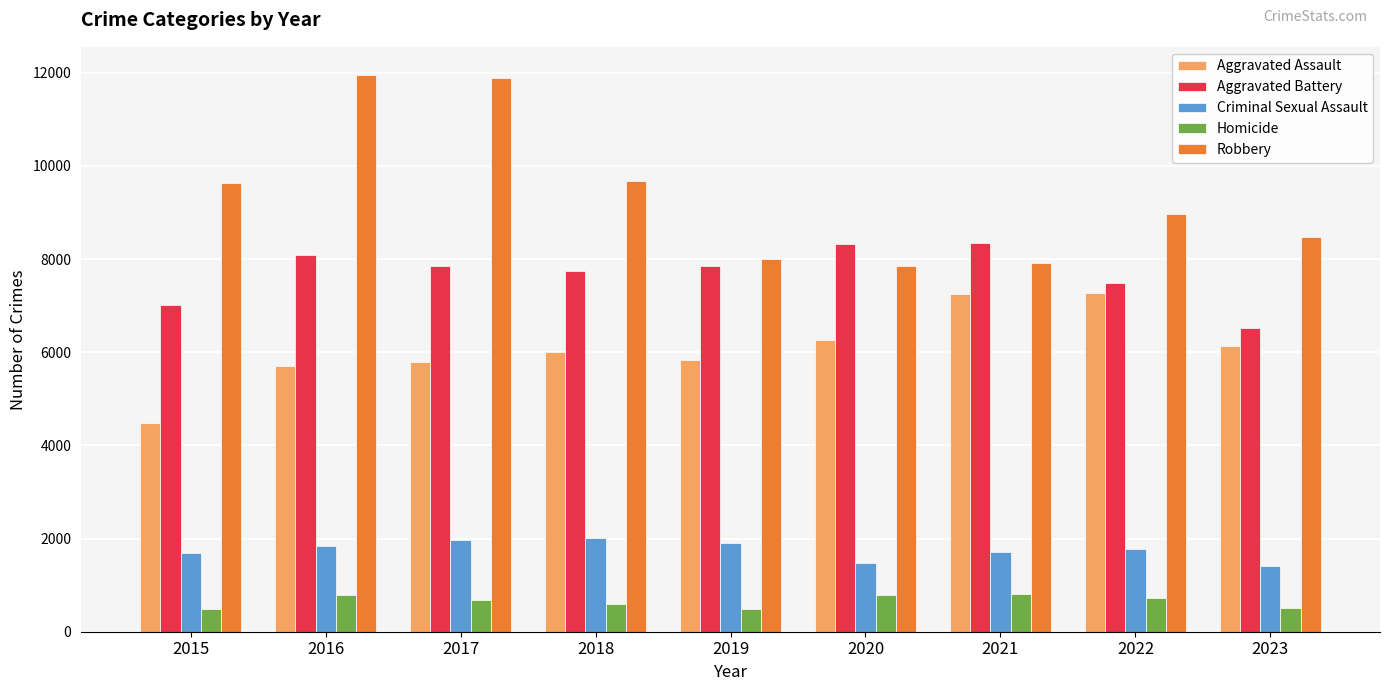

What is the highest value of the Aggravated Assault series?

7280